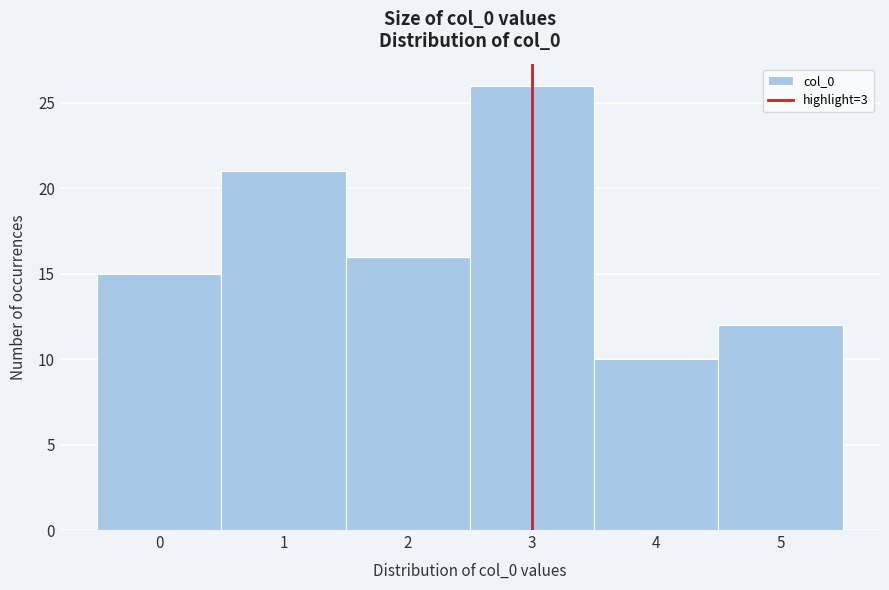

Reading left to right, transcribe this chart: for each bar, give the range it covers on the x-axis and its height. The values are not printed on the chart, so give them approximately, as read against the axis.

-0.5 to 0.5: 15
0.5 to 1.5: 21
1.5 to 2.5: 16
2.5 to 3.5: 26
3.5 to 4.5: 10
4.5 to 5.5: 12